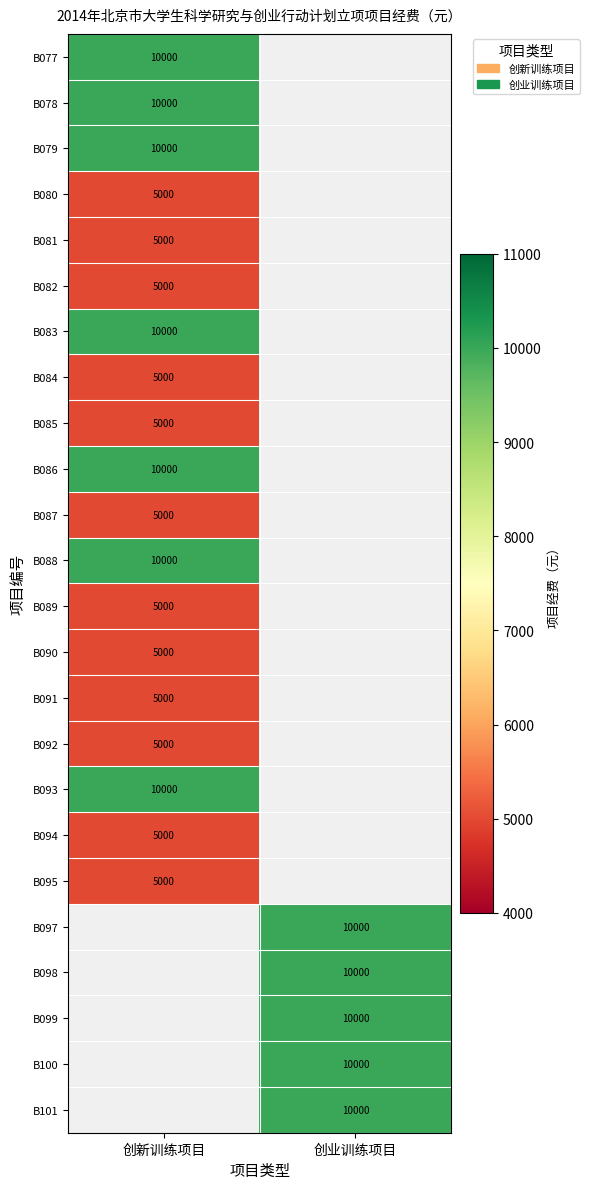

Between 创新训练项目 and 创业训练项目, which is larger?

创业训练项目